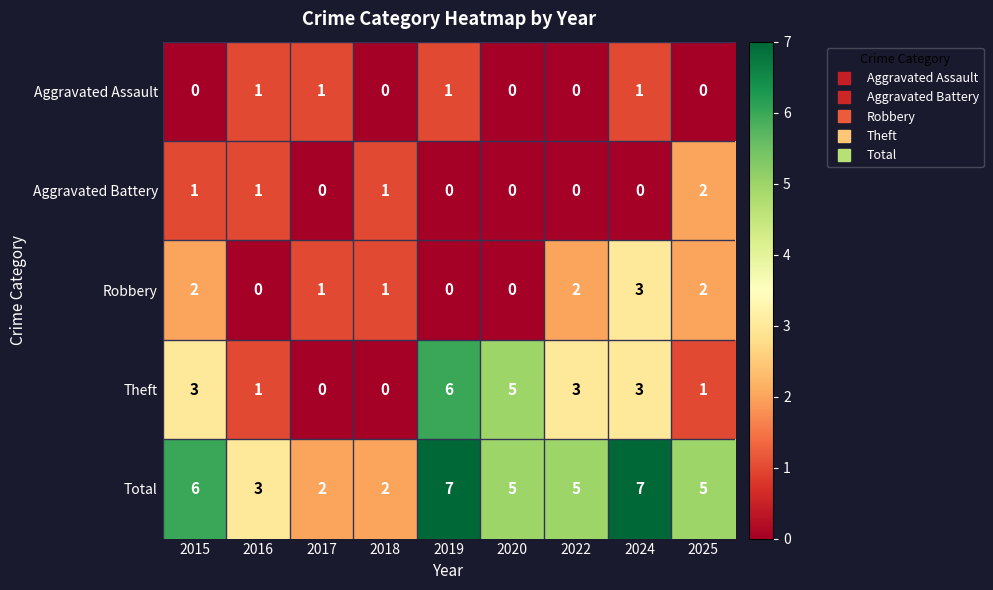

True or false: Theft has a value of 3 at 2022.

True